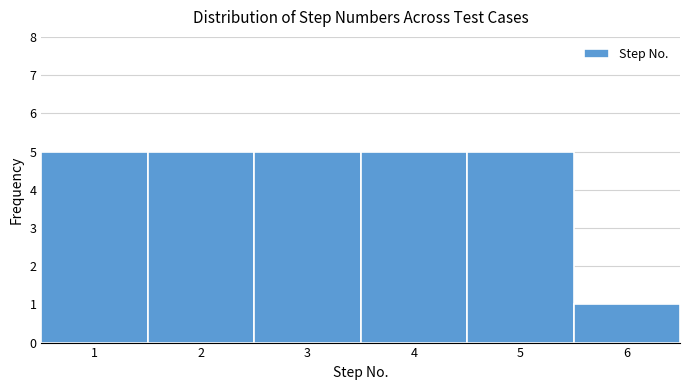

Reading left to right, list every bar in this chart as the range it spans on the x-axis followed by its height. The values are not printed on the chart, so give them approximately, as read against the axis.

0.5 to 1.5: 5
1.5 to 2.5: 5
2.5 to 3.5: 5
3.5 to 4.5: 5
4.5 to 5.5: 5
5.5 to 6.5: 1